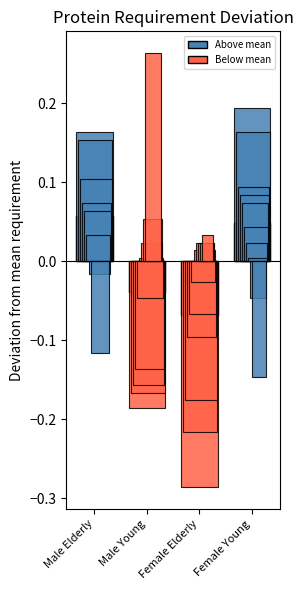

List the labels in order of value, largest first.

Male Elderly, Female Young, Male Young, Female Elderly